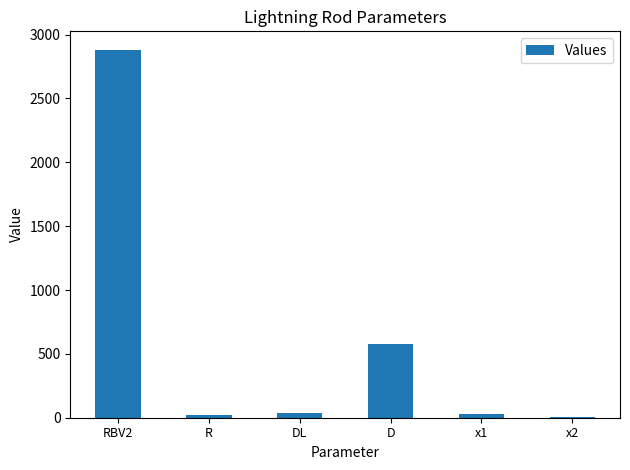

Which has a higher value, D or R?

D